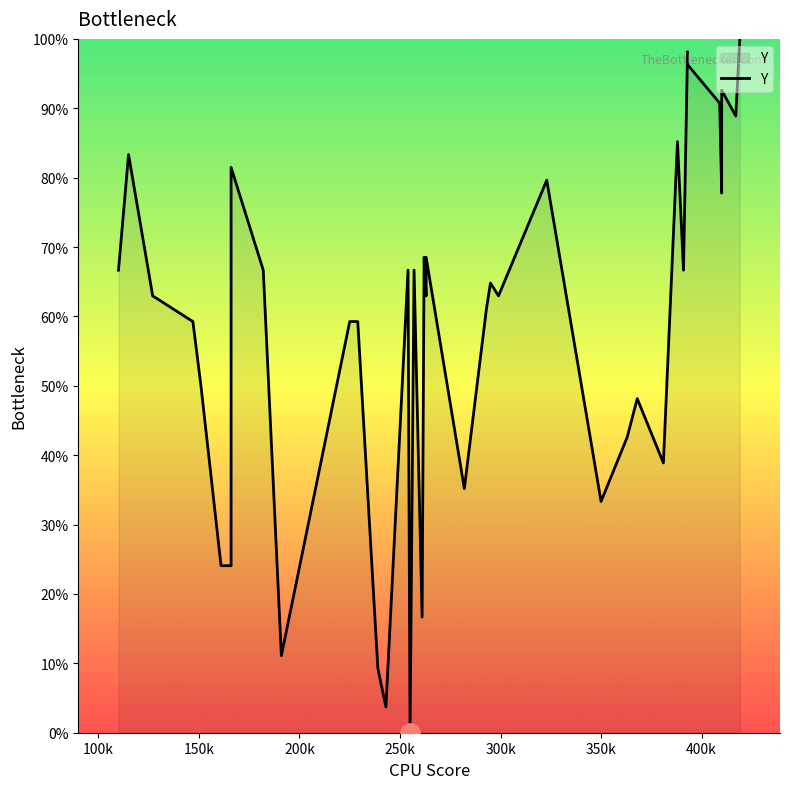

How many interior local peaks (higher than both neighbors) does the data have?

12